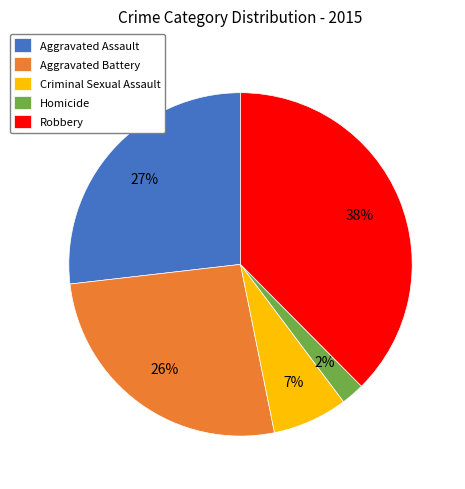

Approximately how many times larger is the value at Homicide compared to Aggravated Assault?

0.1